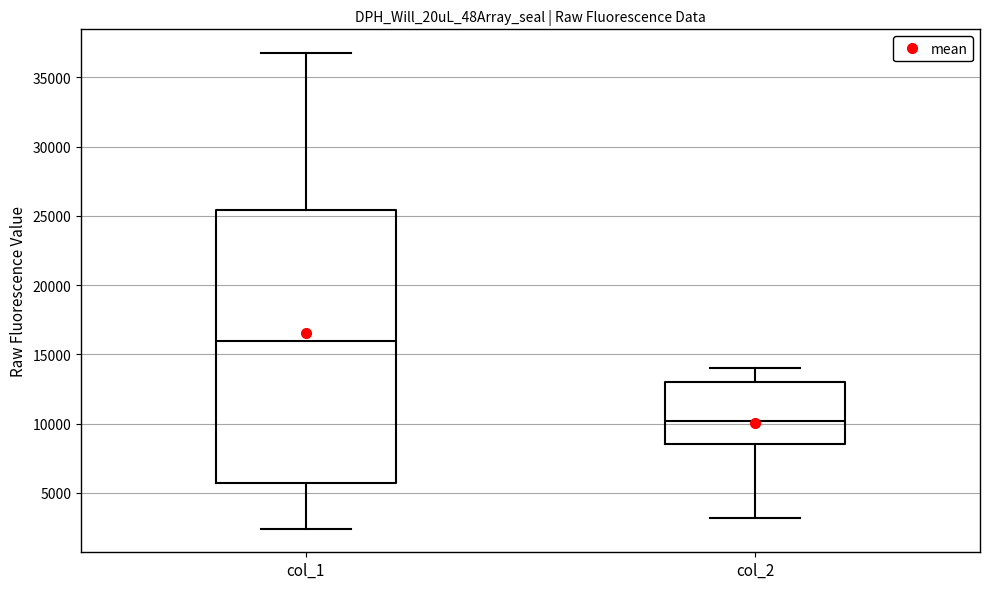

Which box is the tallest, from its lower edge to its upper edge?

col_1